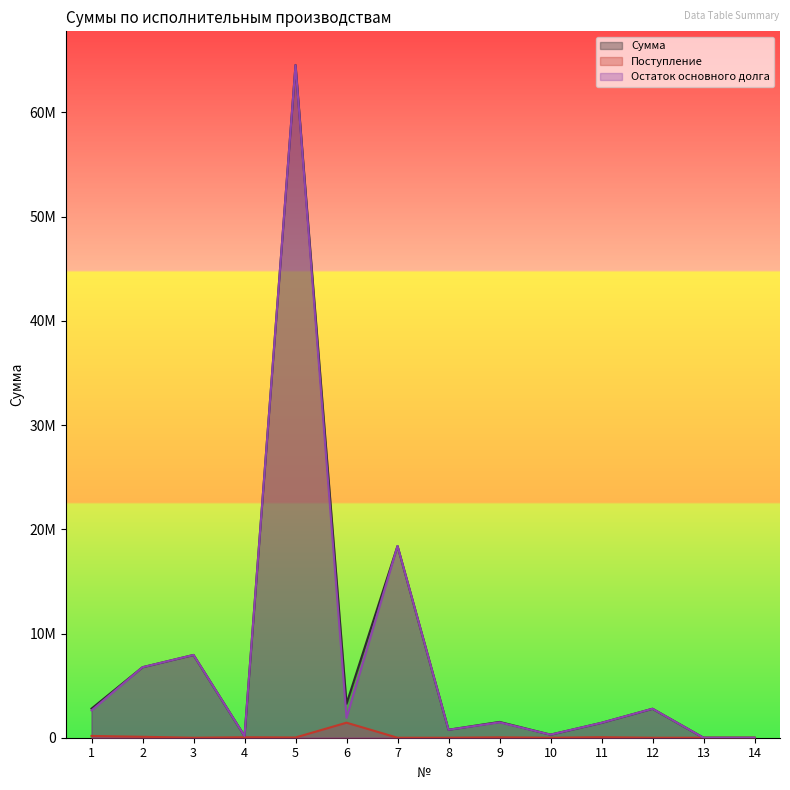

Is the value of Сумма at 12 greater than the value of Поступление at 3?

Yes